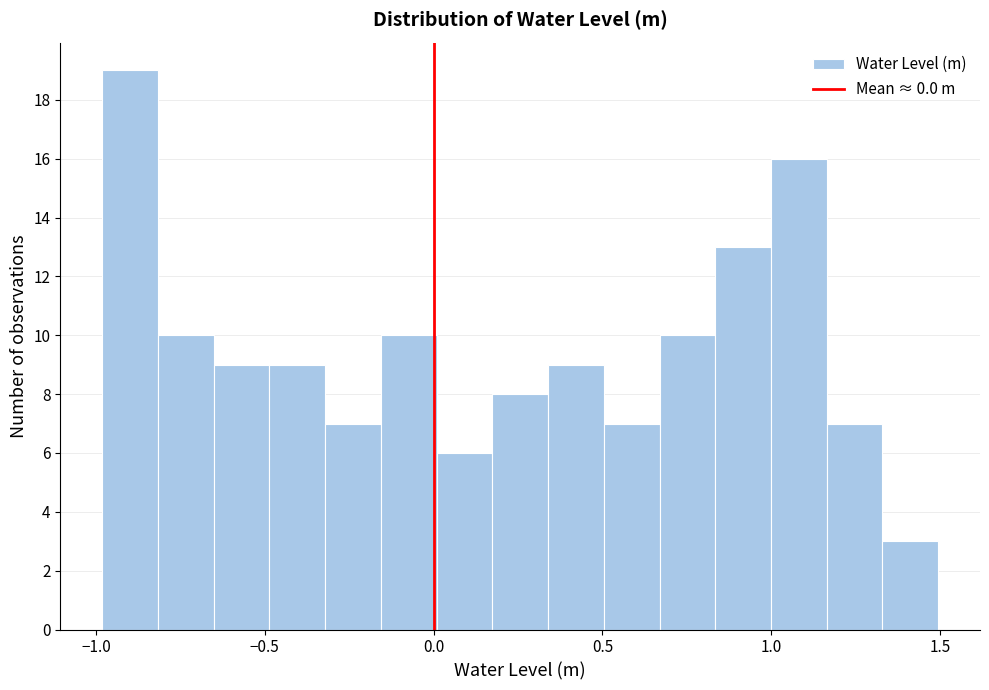

Around what value on the x-axis is the tallest bar? Give the approximate position of its centre, as read against the axis.

-0.90